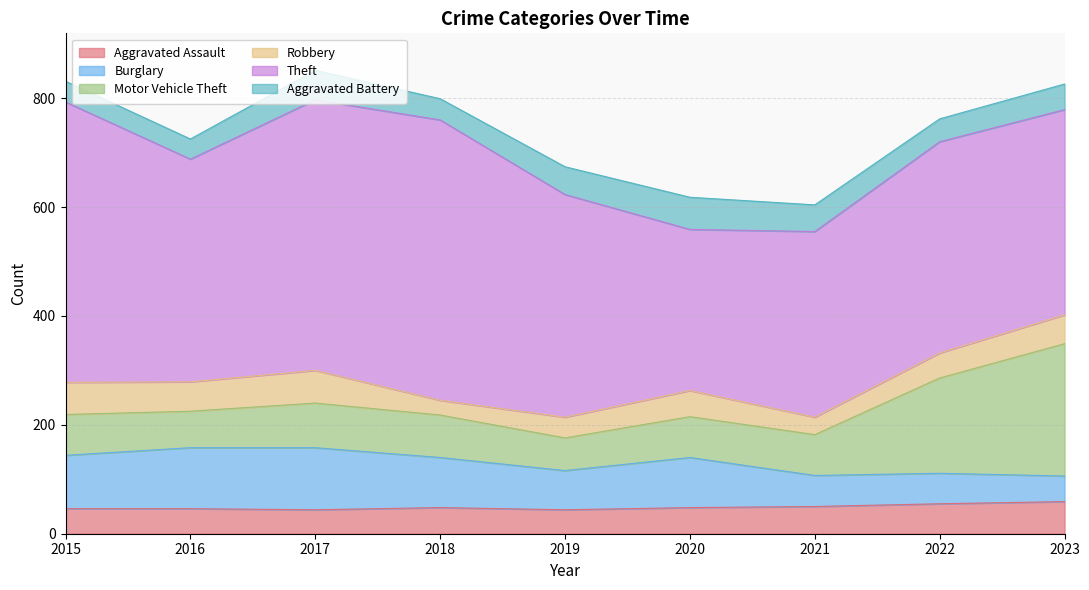

Which category has the lowest value across all series?

2018